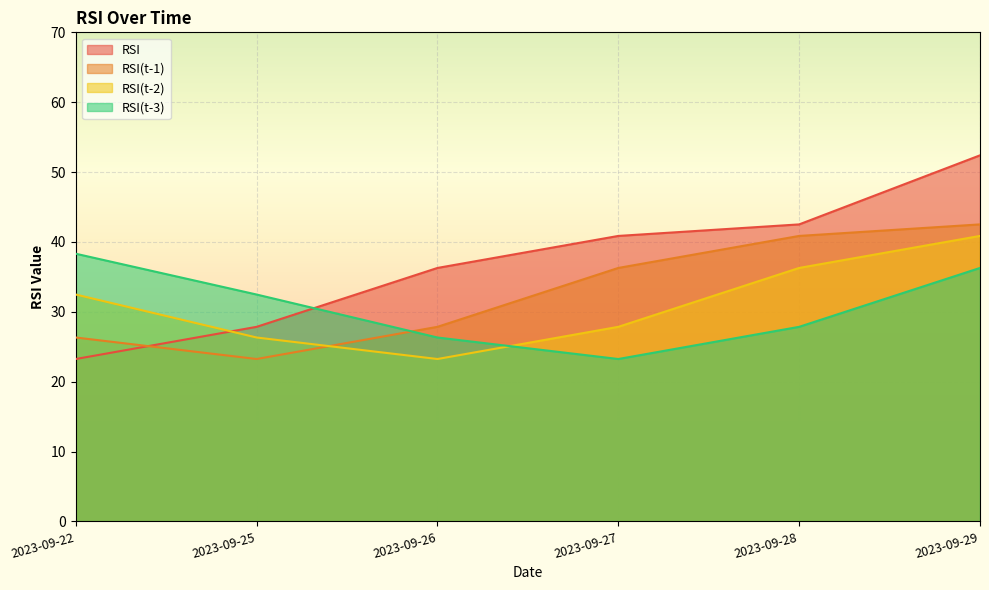

Where is RSI(t-3) nearest to the value 30?

2023-09-28